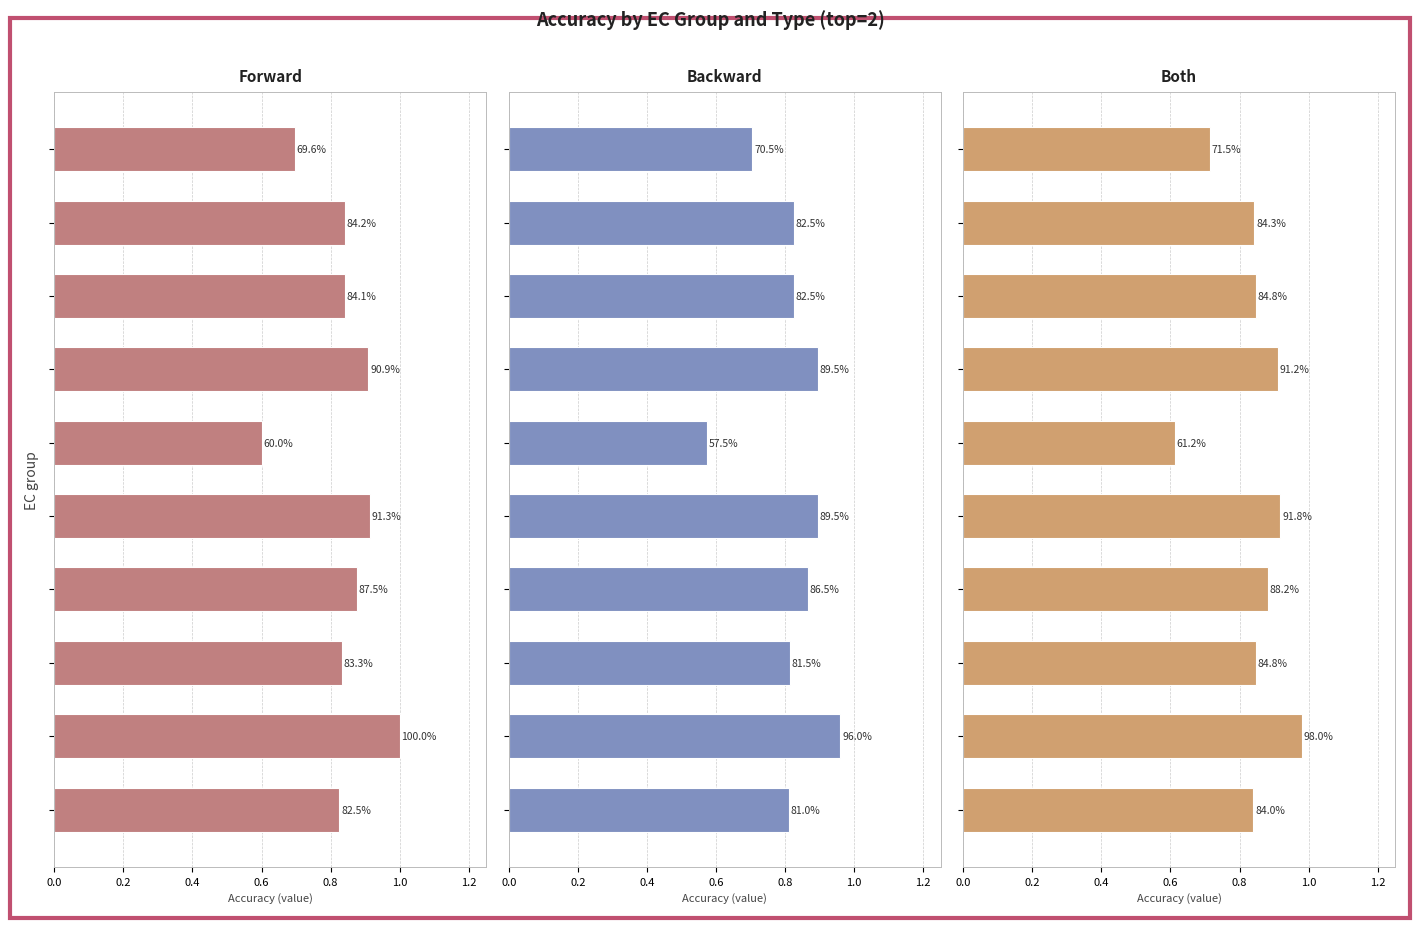

What are all the series names shown in the legend?

forward, backward, both